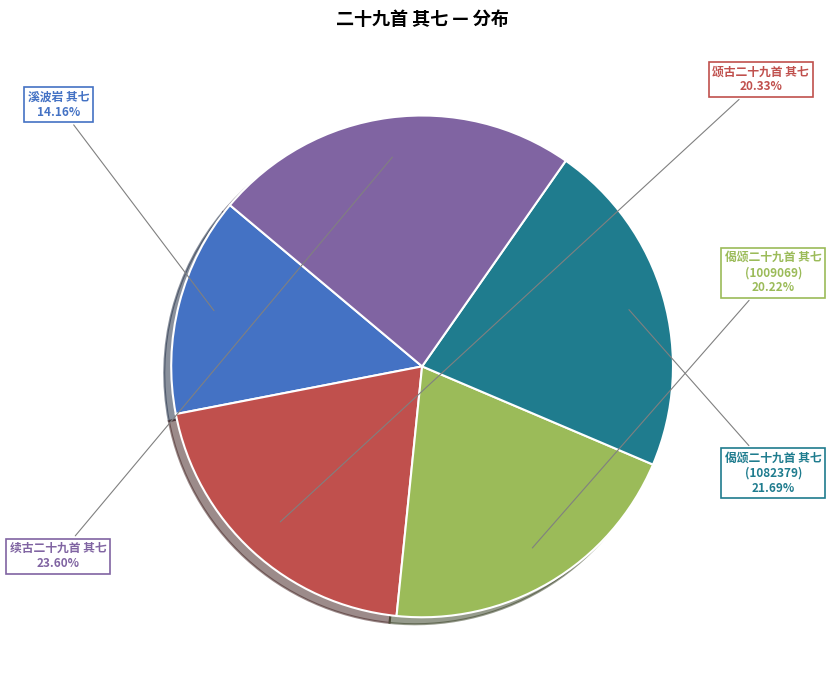

Is 偈颂二十九首 其七 (1009069) the majority of the pie?

No